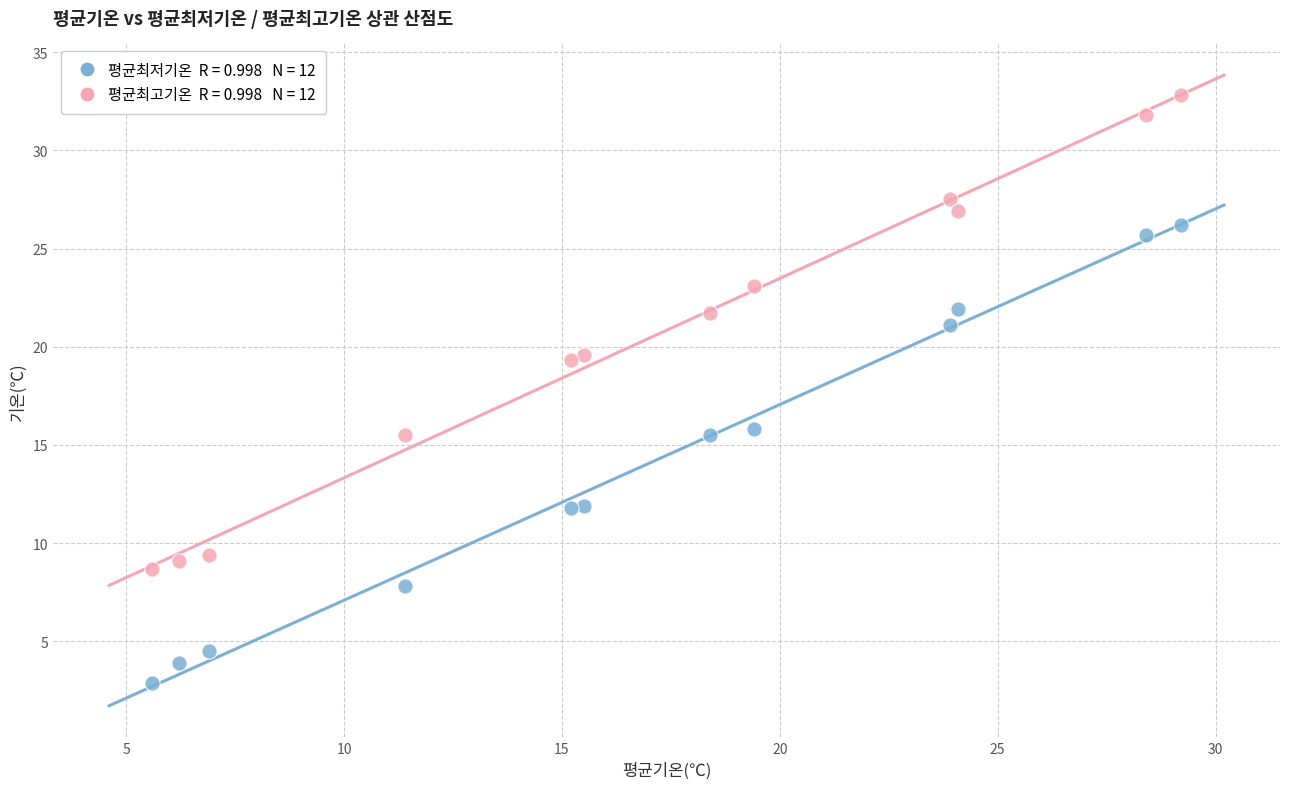

Across all data points, what is the range of Y values (max minus min)?

29.9